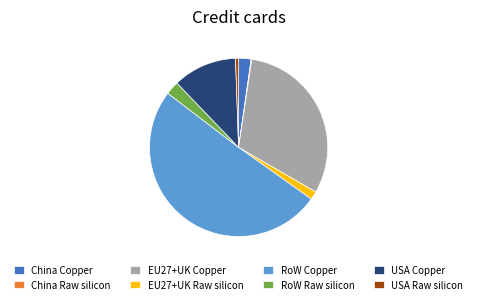

Is the sum of USA Raw silicon and EU27+UK Raw silicon greater than half?

No